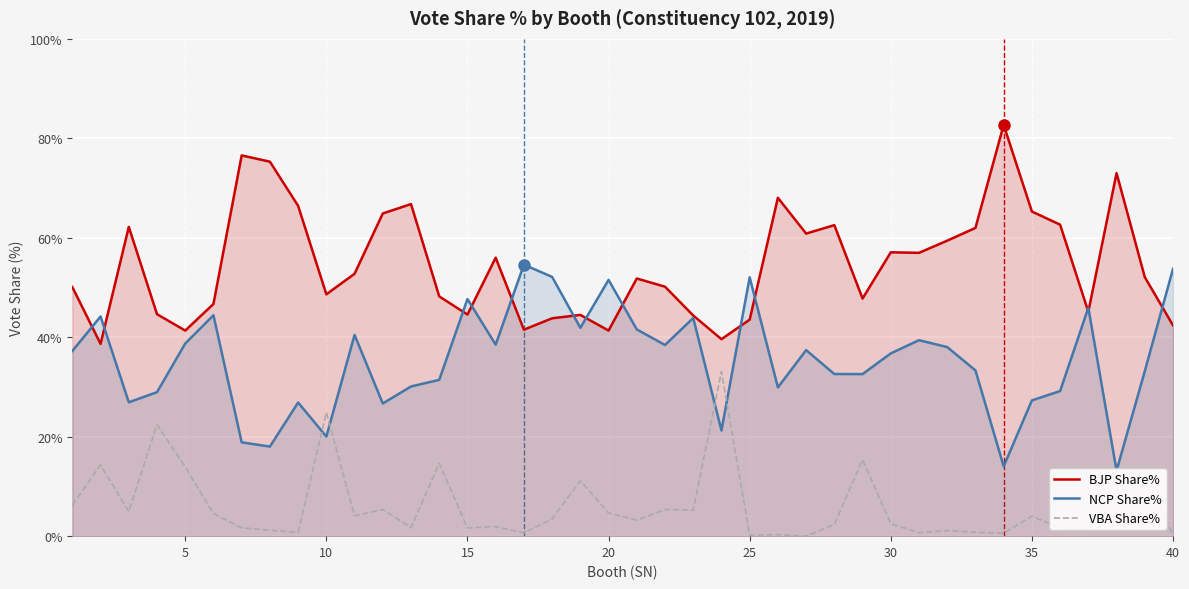

True or false: VBA Share% and BJP Share% cross at least once.

False